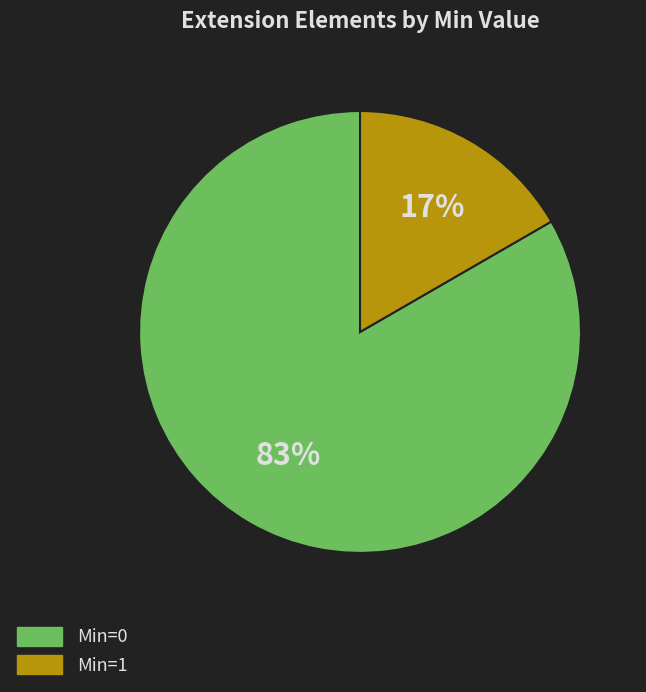

Does any single category account for the majority?

Yes